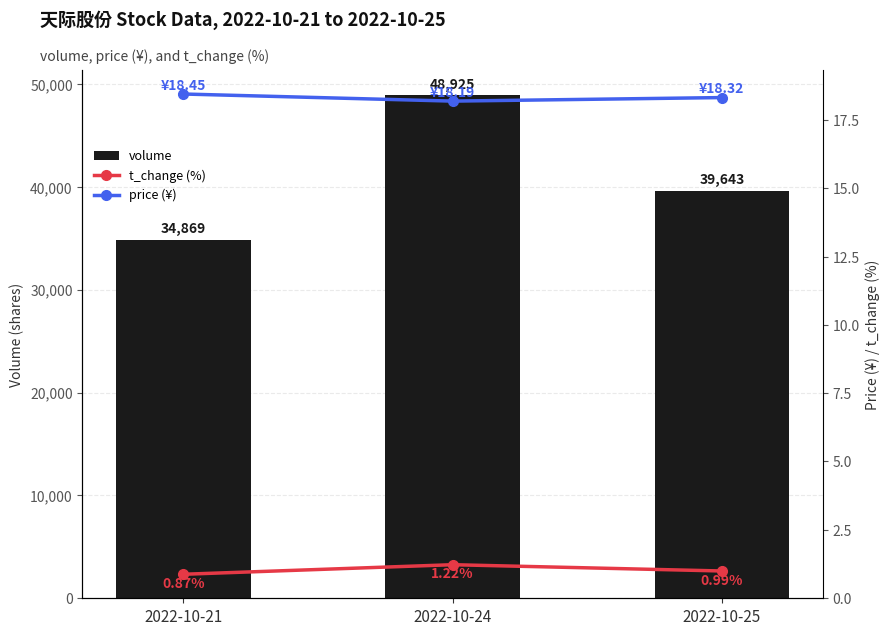

How many price (¥) values are between 18 and 19?

3